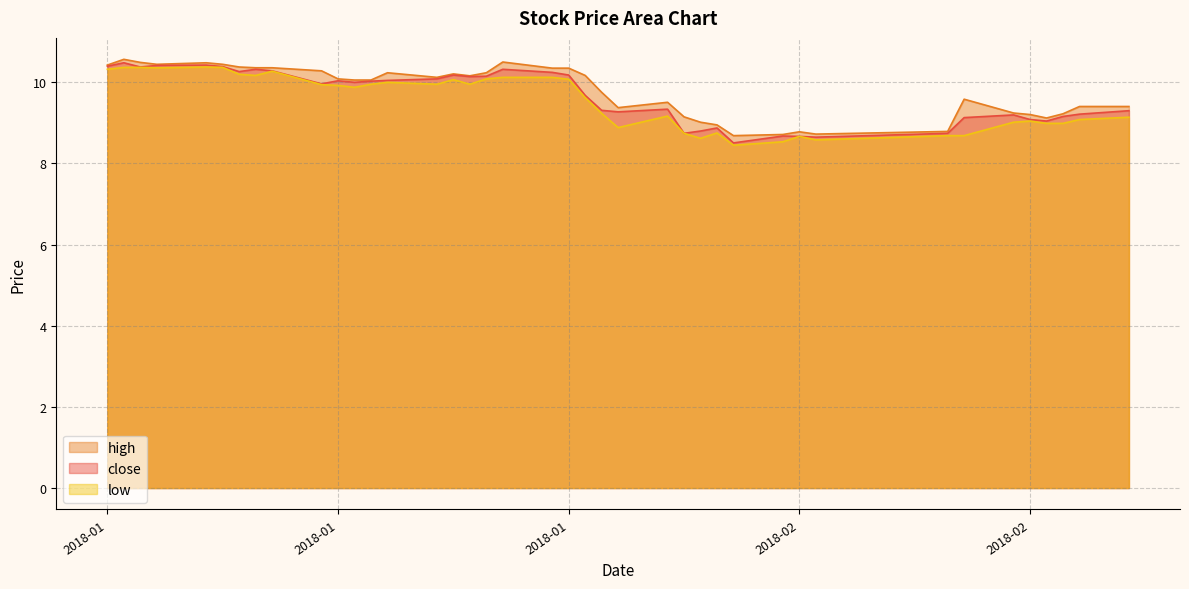

What is the difference between the maximum and minimum values in the close series?

2.0